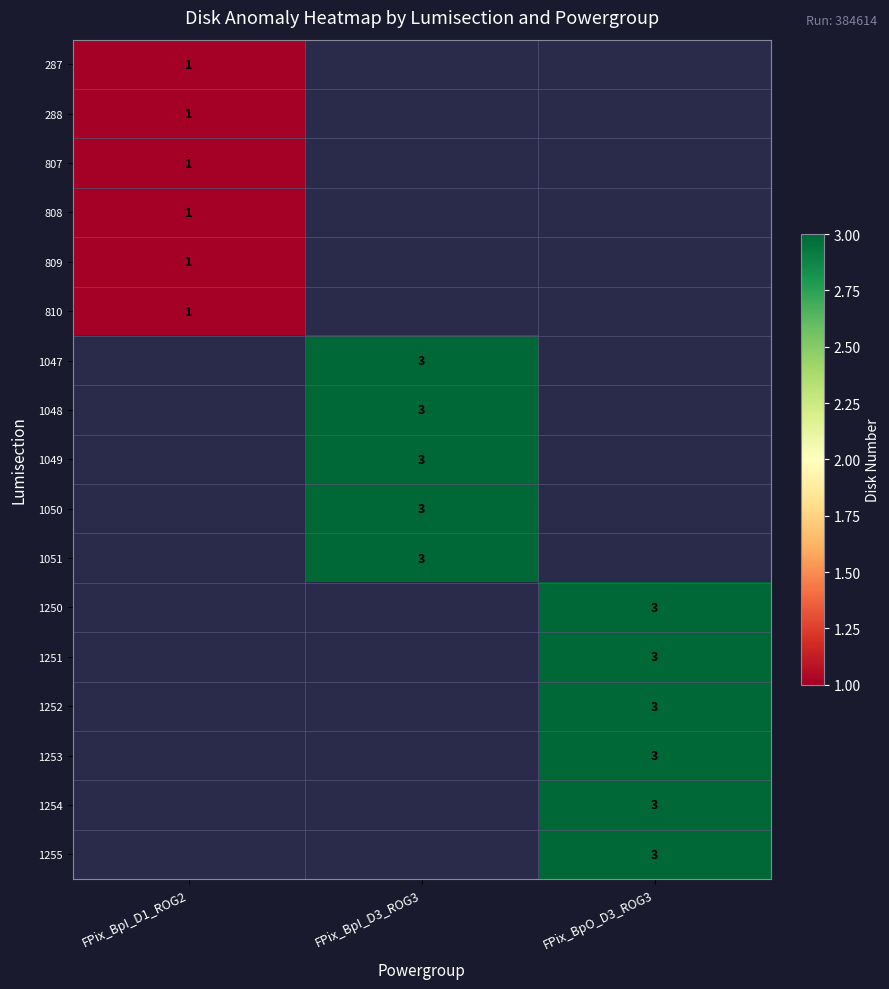

Between FPix_BpI_D1_ROG2 and FPix_BpI_D3_ROG3, which is larger?

FPix_BpI_D3_ROG3